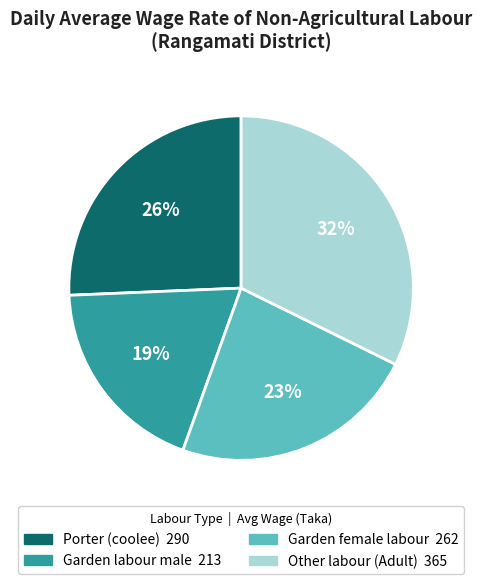

To the nearest percent, what portion does Garden female labour represent?

23%